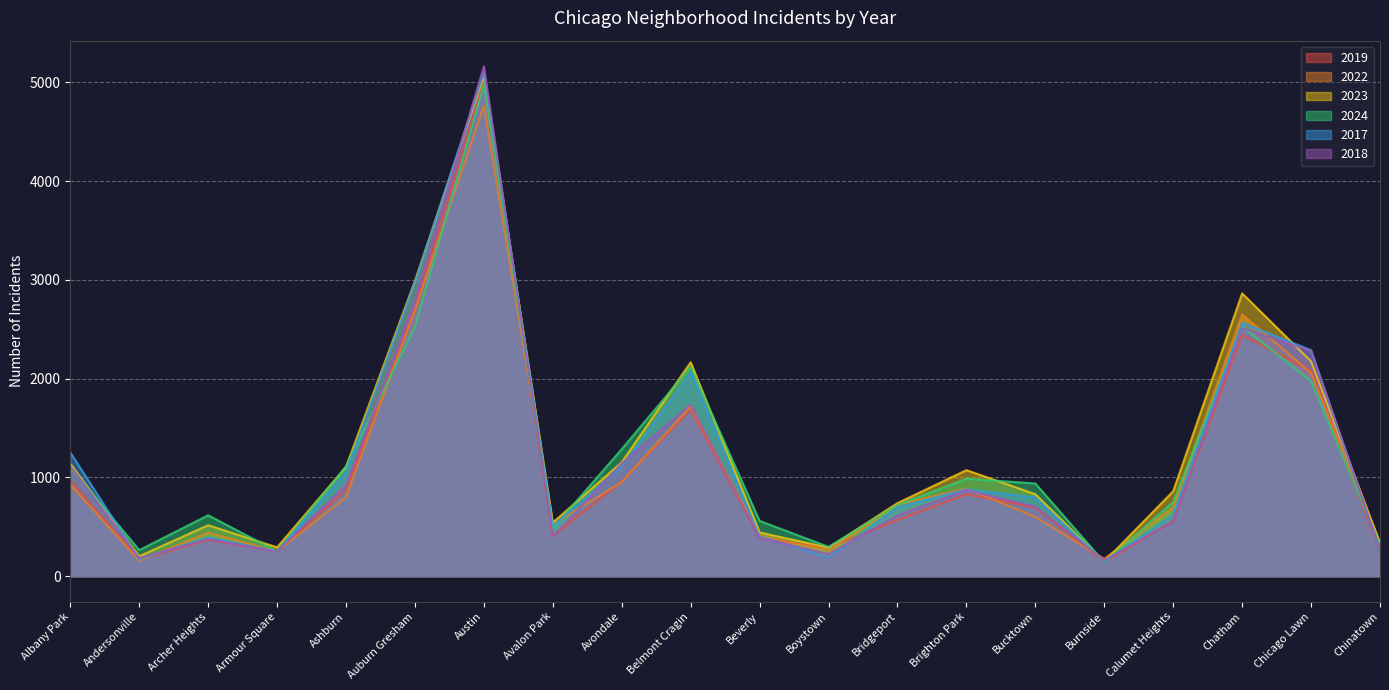

How many data points in 2017 are above 795?

9